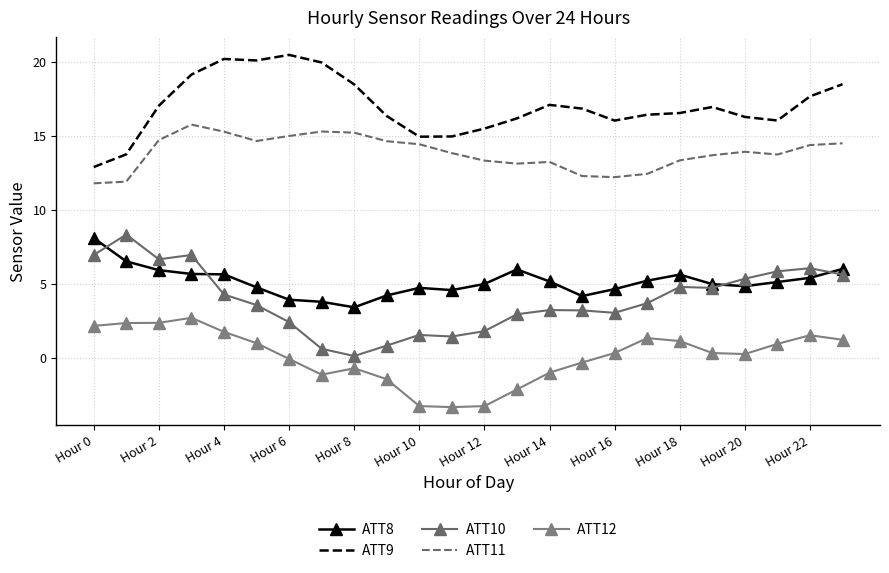

What is the difference between the maximum and second lowest values in the ATT8 series?

4.3